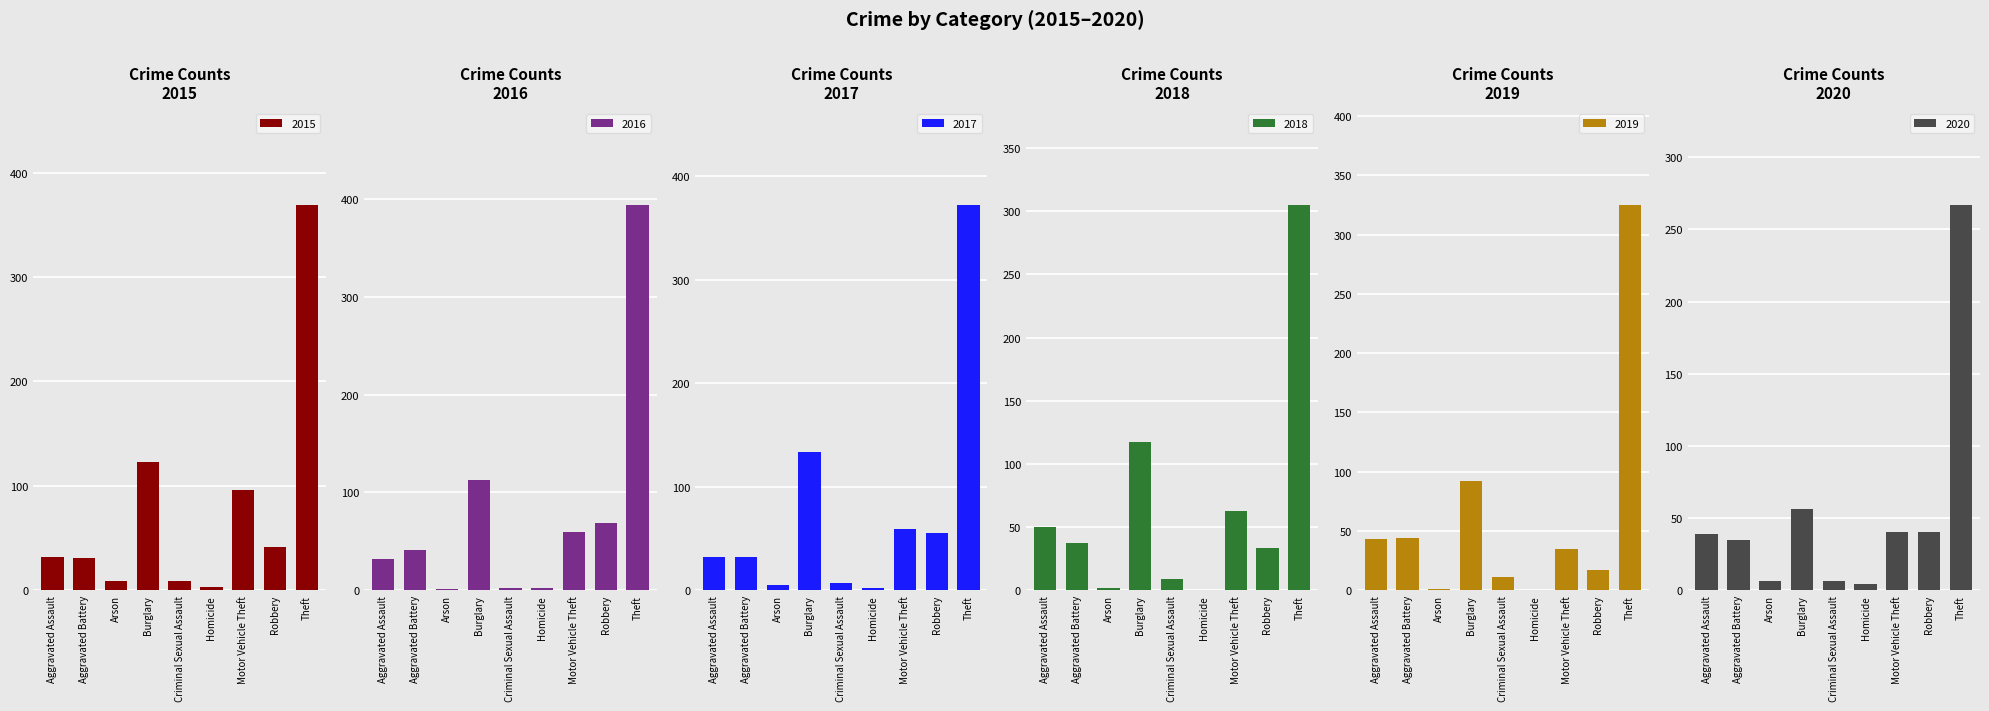

The value of 2018 at Aggravated Battery is 37. True or false?

True